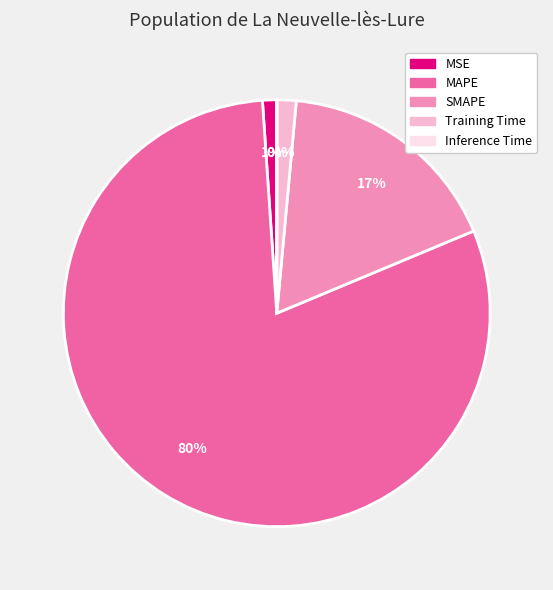

Which category has the biggest portion of the pie?

MAPE